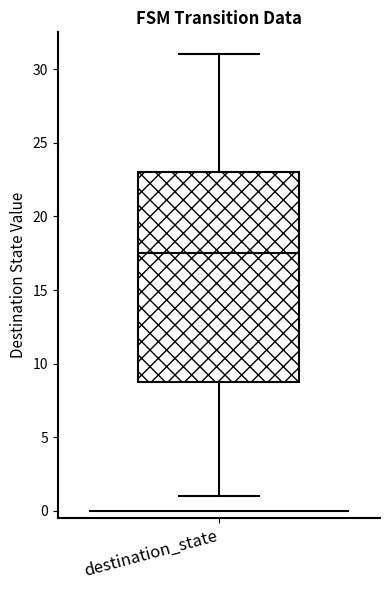

Read this box plot against the y-axis: the position of the median line, the range covered by the box, and the ends of both whiskers. The values are not printed on the chart, so give them approximately, as read against the axis.

median 17.5, box 9.0 to 23.0, whiskers 1.0 to 31.0